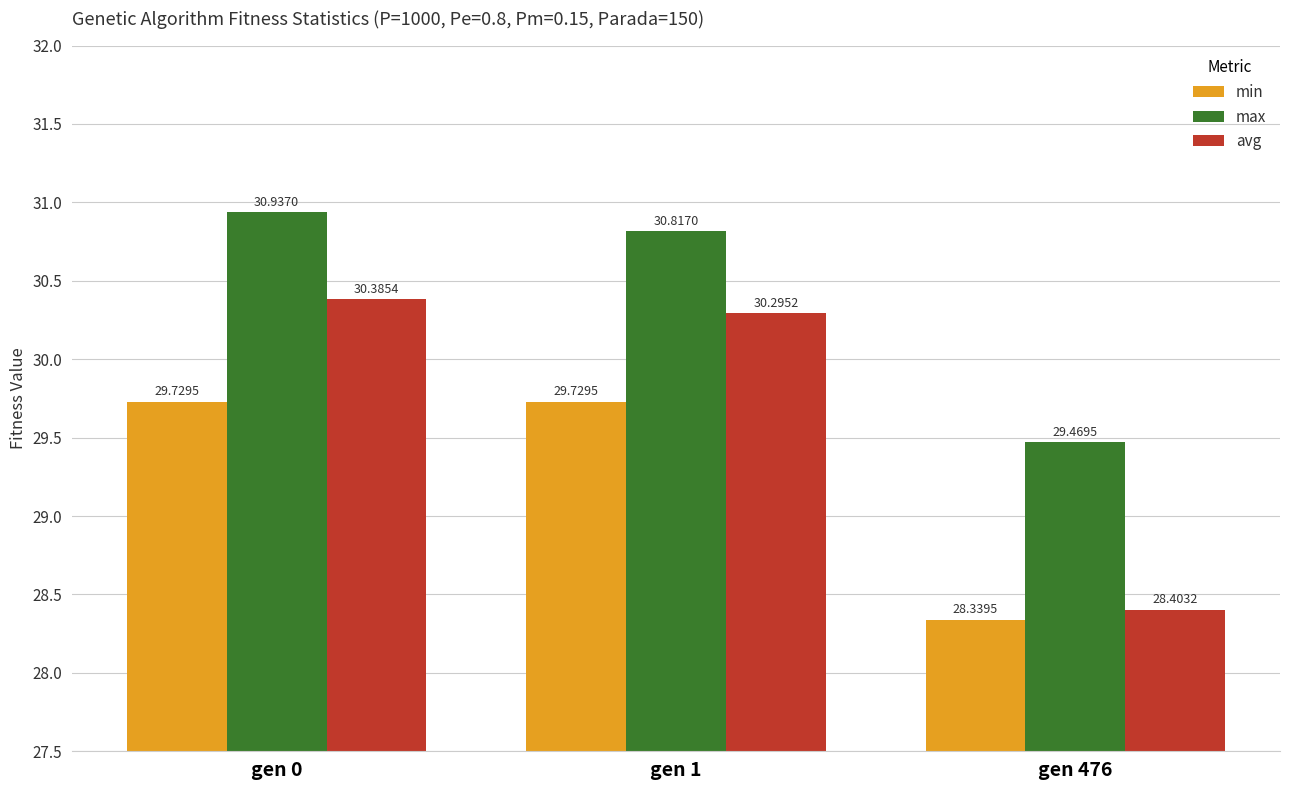

Reading left to right, extract all data points from this chart.

min: 29.7	29.7	28.3
max: 30.9	30.8	29.5
avg: 30.4	30.3	28.4